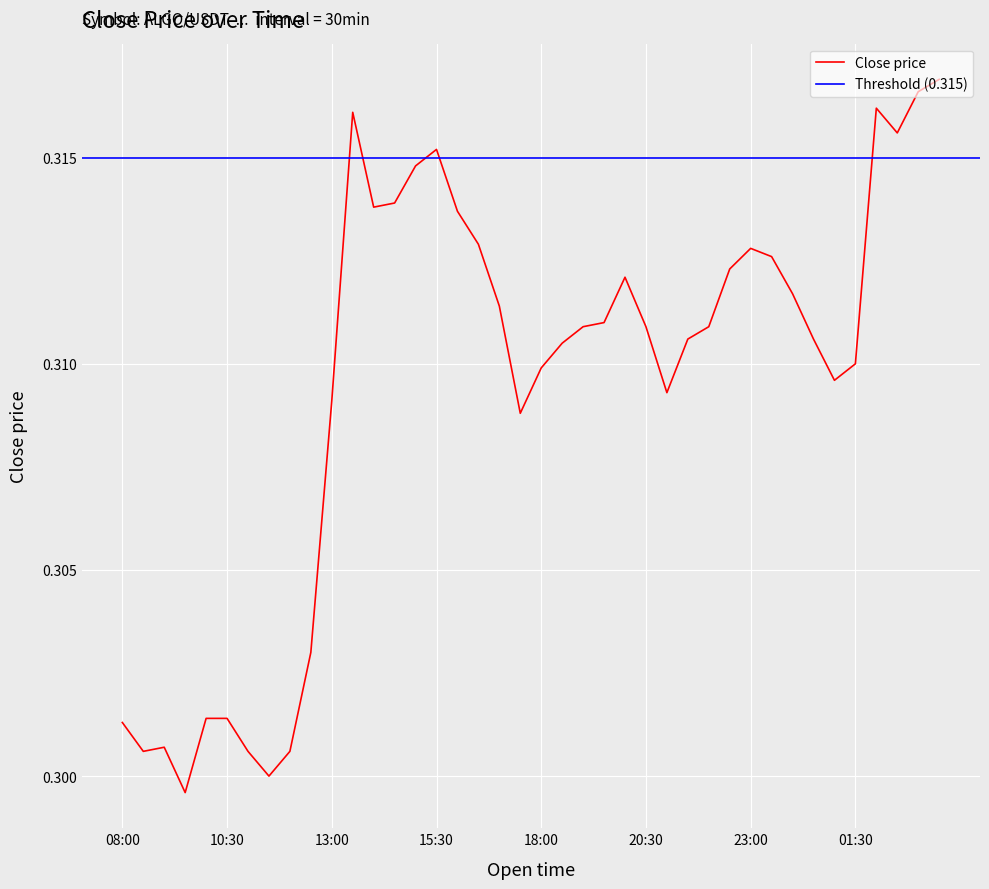

What is the approximate value at 22?

0.3